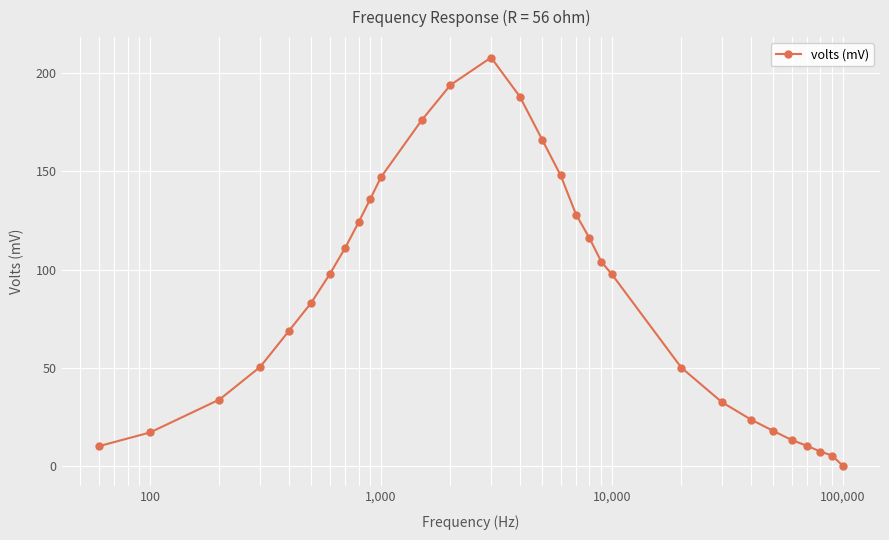

What is the average value?

85.5